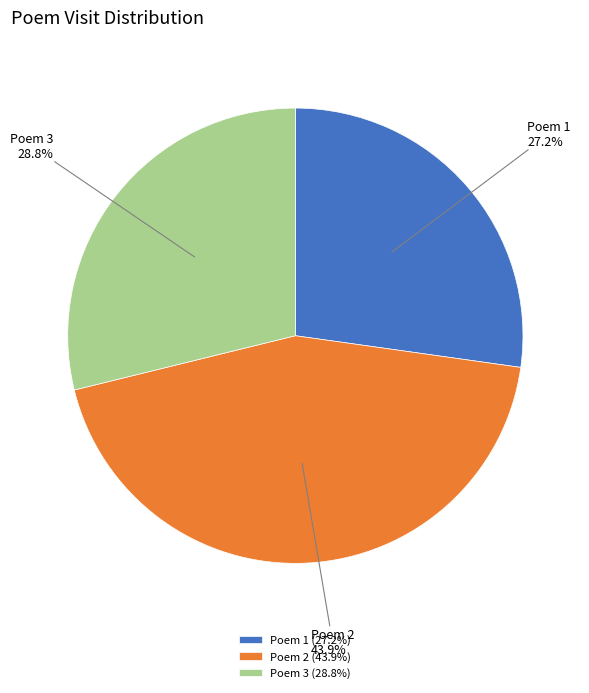

Is the sum of Poem 1 and Poem 2 greater than half?

Yes